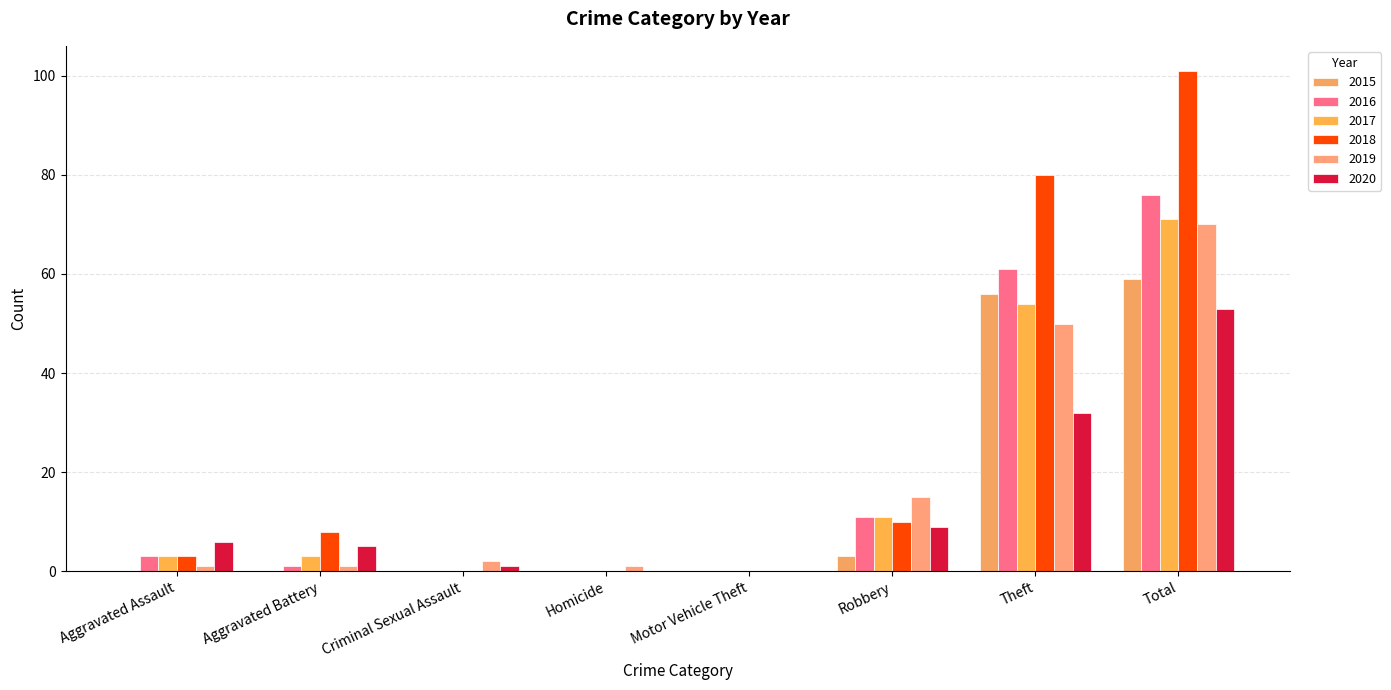

Rank the series by their maximum value, from lowest to highest.

2020, 2015, 2019, 2017, 2016, 2018